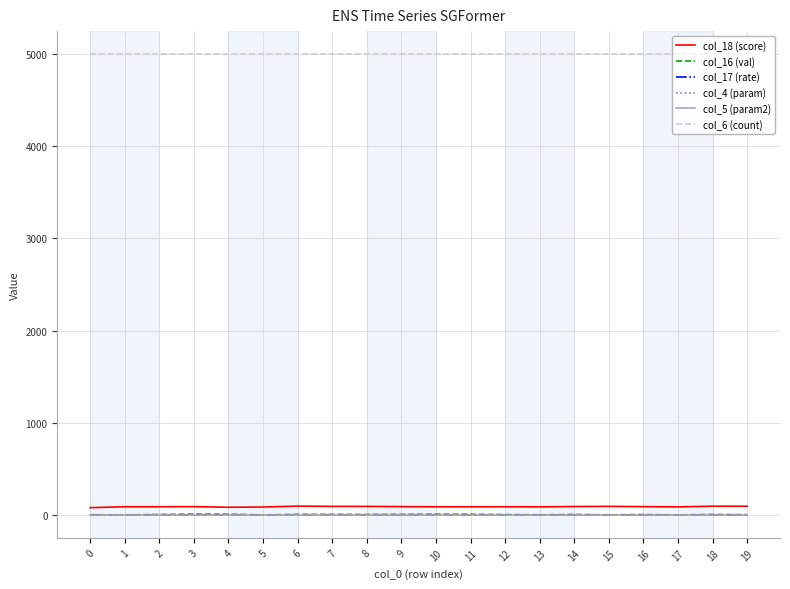

Is it true that col_5 (param2) equals 3.5 at 0?

True